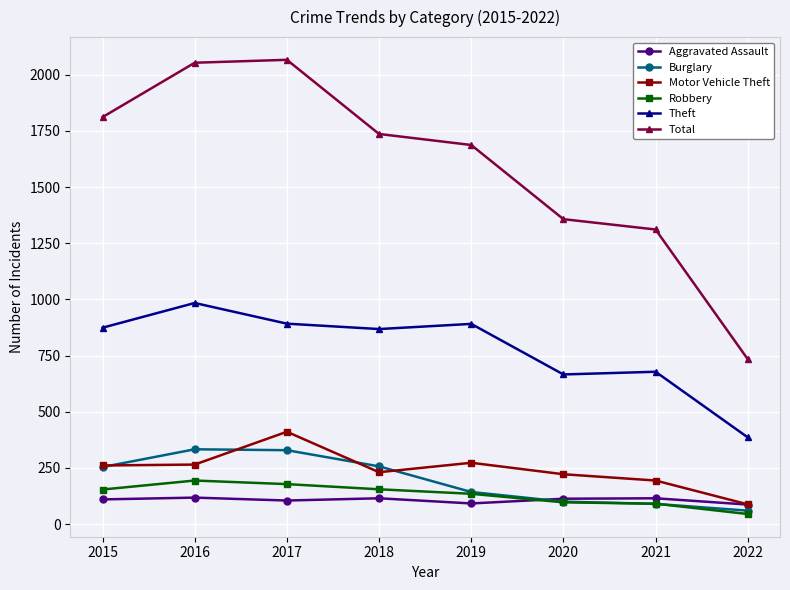

How many values in the Theft series are below 874?

4